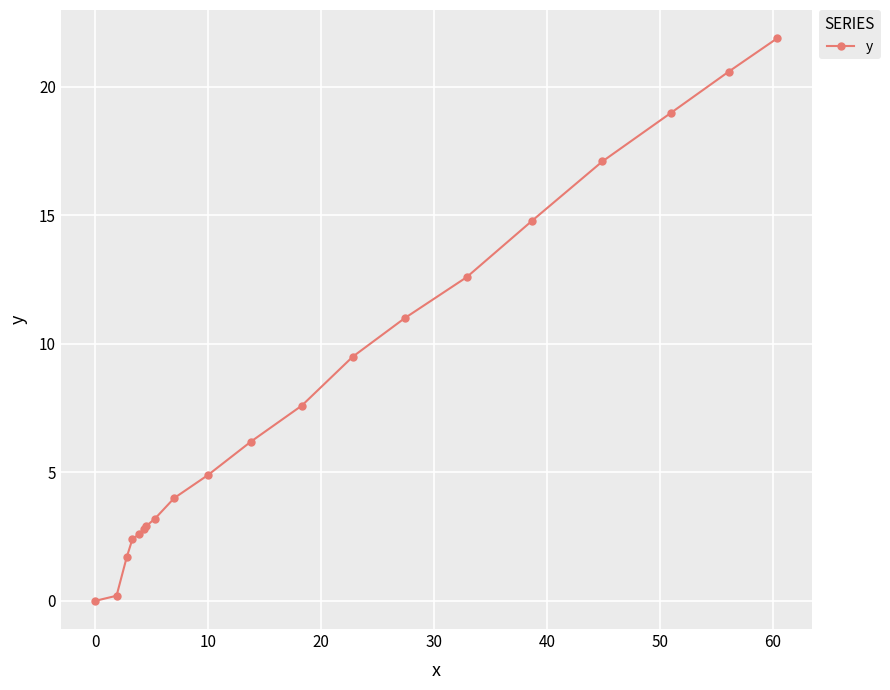

Reading right to left, what are all the values shown in this chart?

21.9	20.6	19.0	17.1	14.8	12.6	11.0	9.5	7.6	6.2	4.9	4.0	3.2	2.9	2.8	2.6	2.4	1.7	0.2	0.0